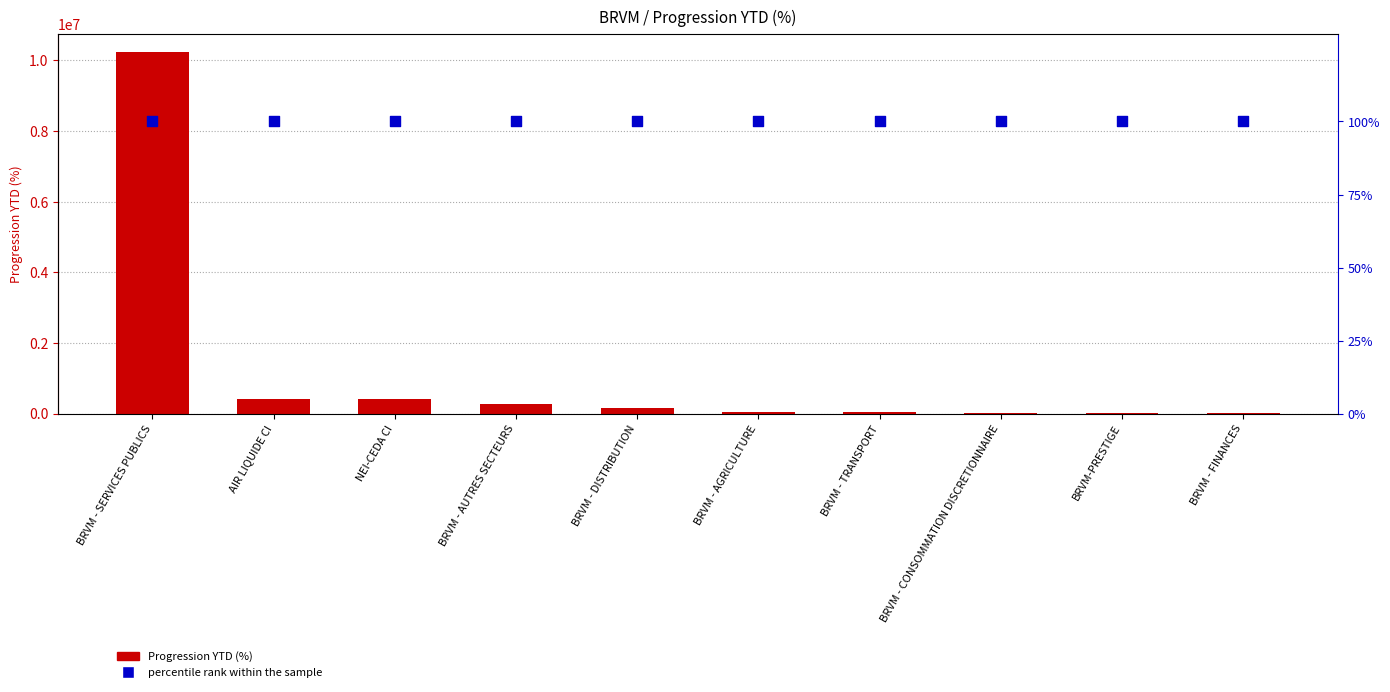

Which series has the largest total across all categories?

Progression YTD (%)